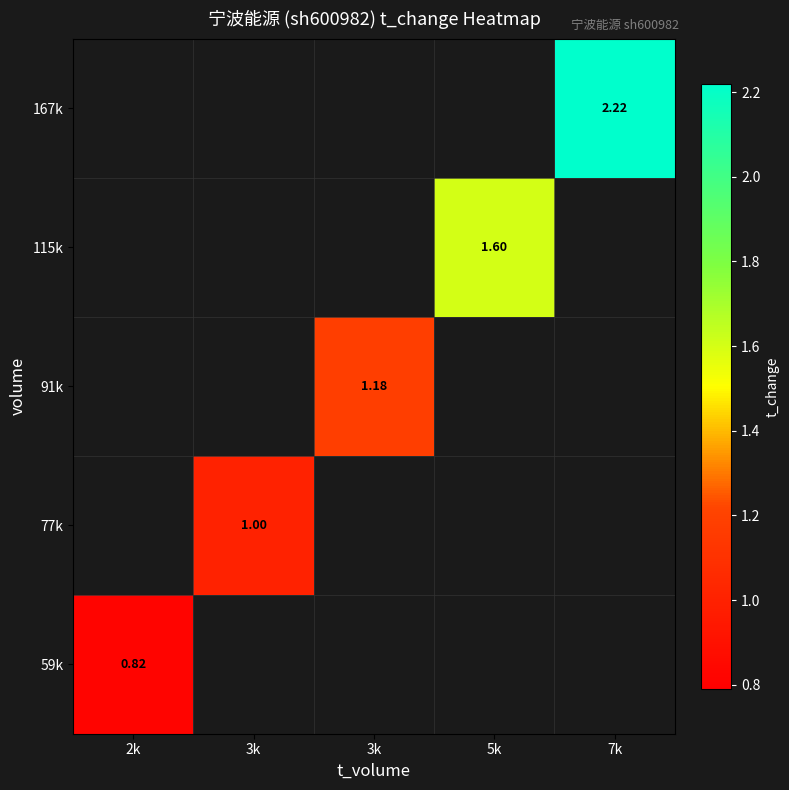

List the labels in order of 77k value, smallest first.

2k, 3k, 3k, 5k, 7k